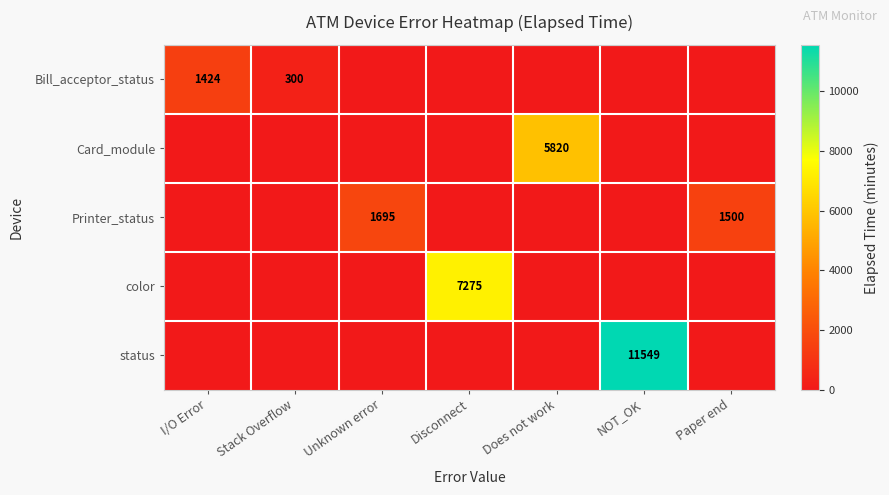

The value of color at Disconnect is 10394. True or false?

False